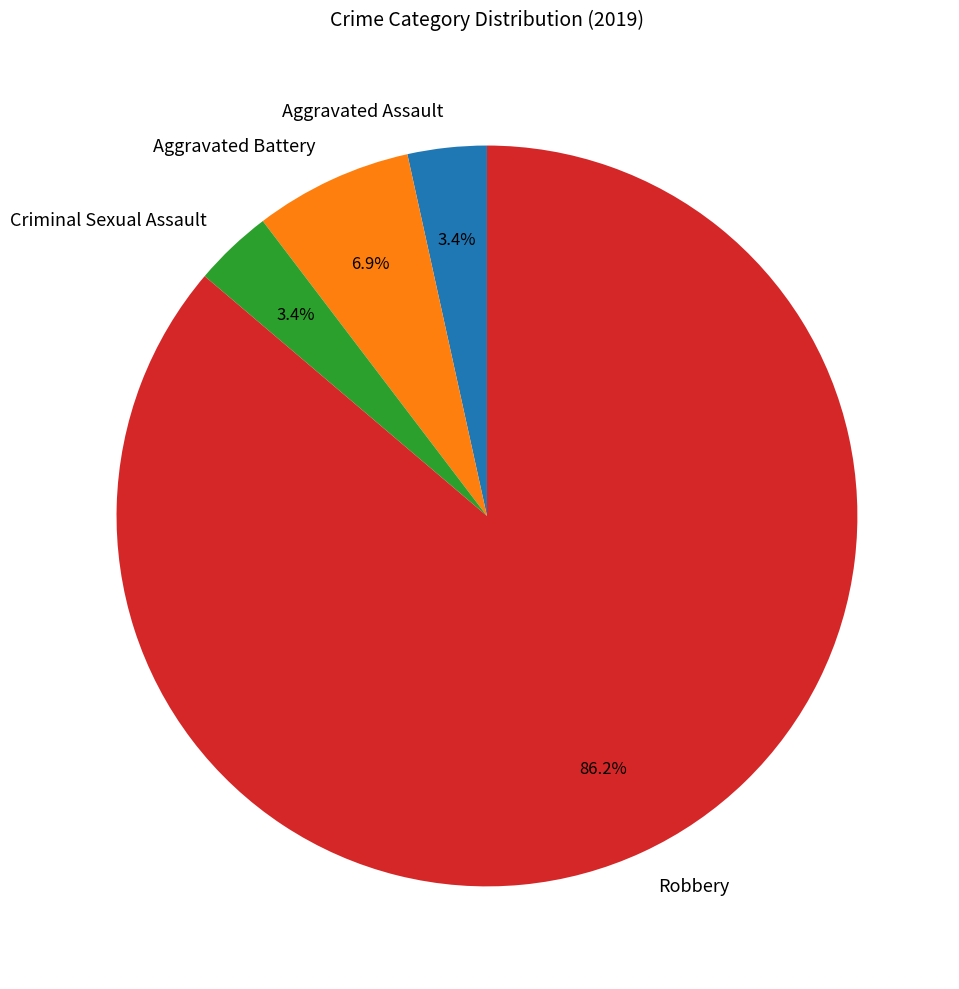

True or false: Aggravated Battery accounts for 13% of the total.

False